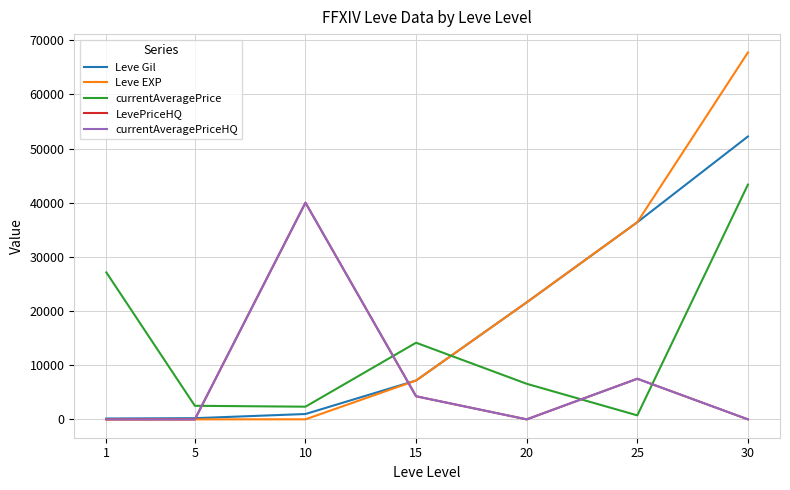

Is this an area chart (filled region under the line)?

No